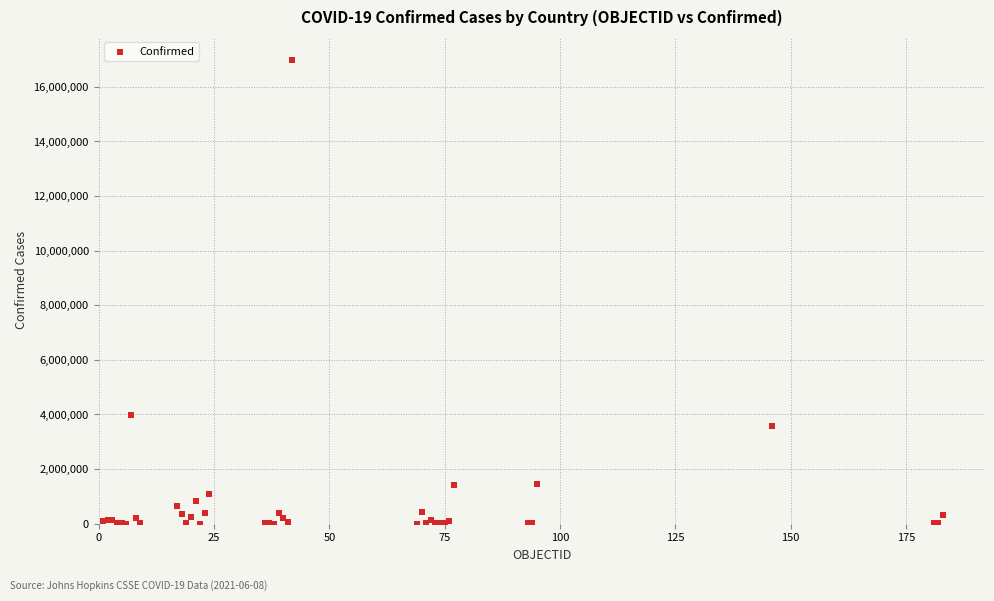

What Y value in the scatter plot is closest to 8492231?

3977634